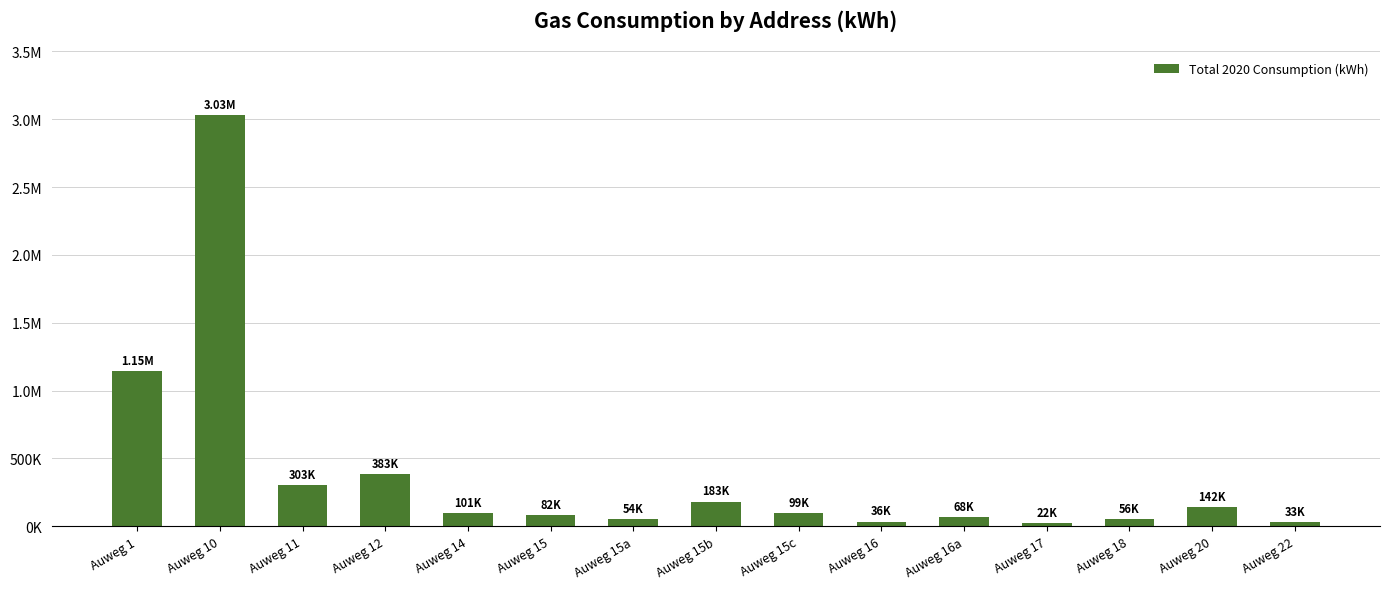

What is the label of the 15th bar from the left?

Auweg 22